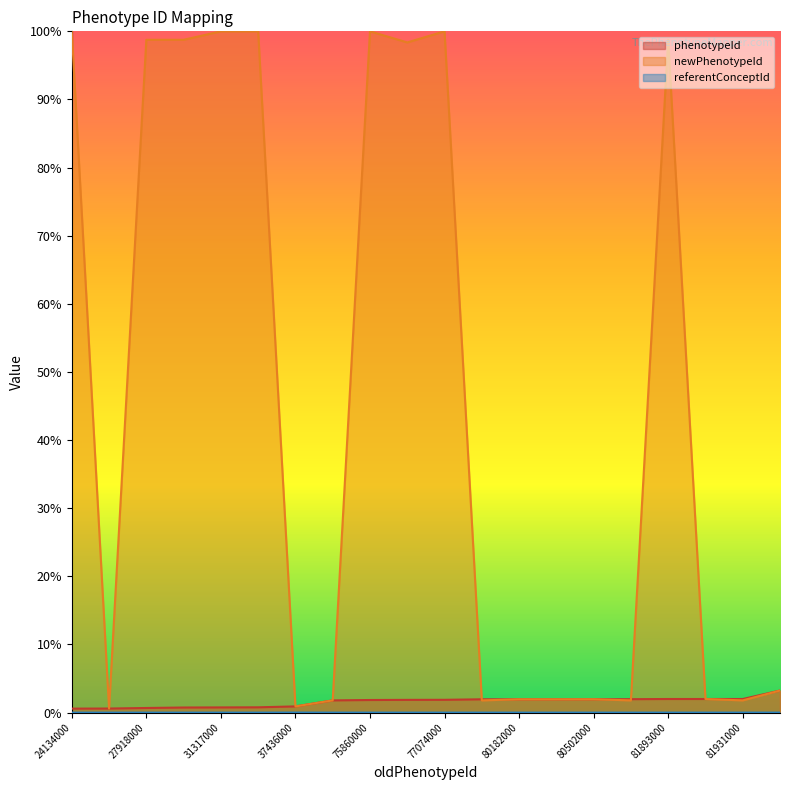

How many intersections are there between phenotypeId and newPhenotypeId?

2